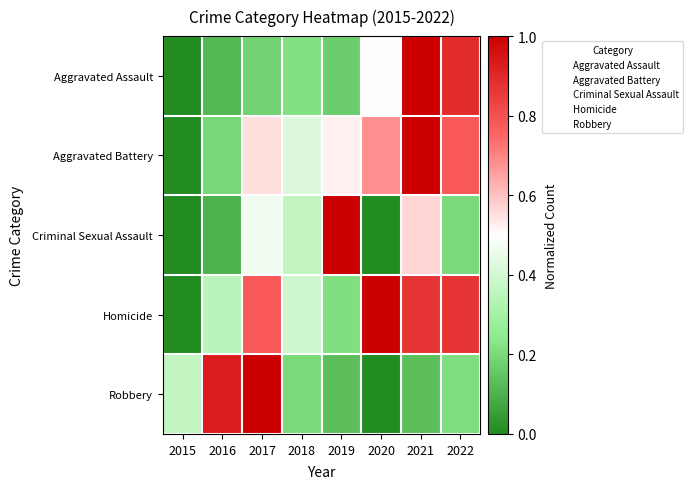

What is the greatest value displayed?

1.0